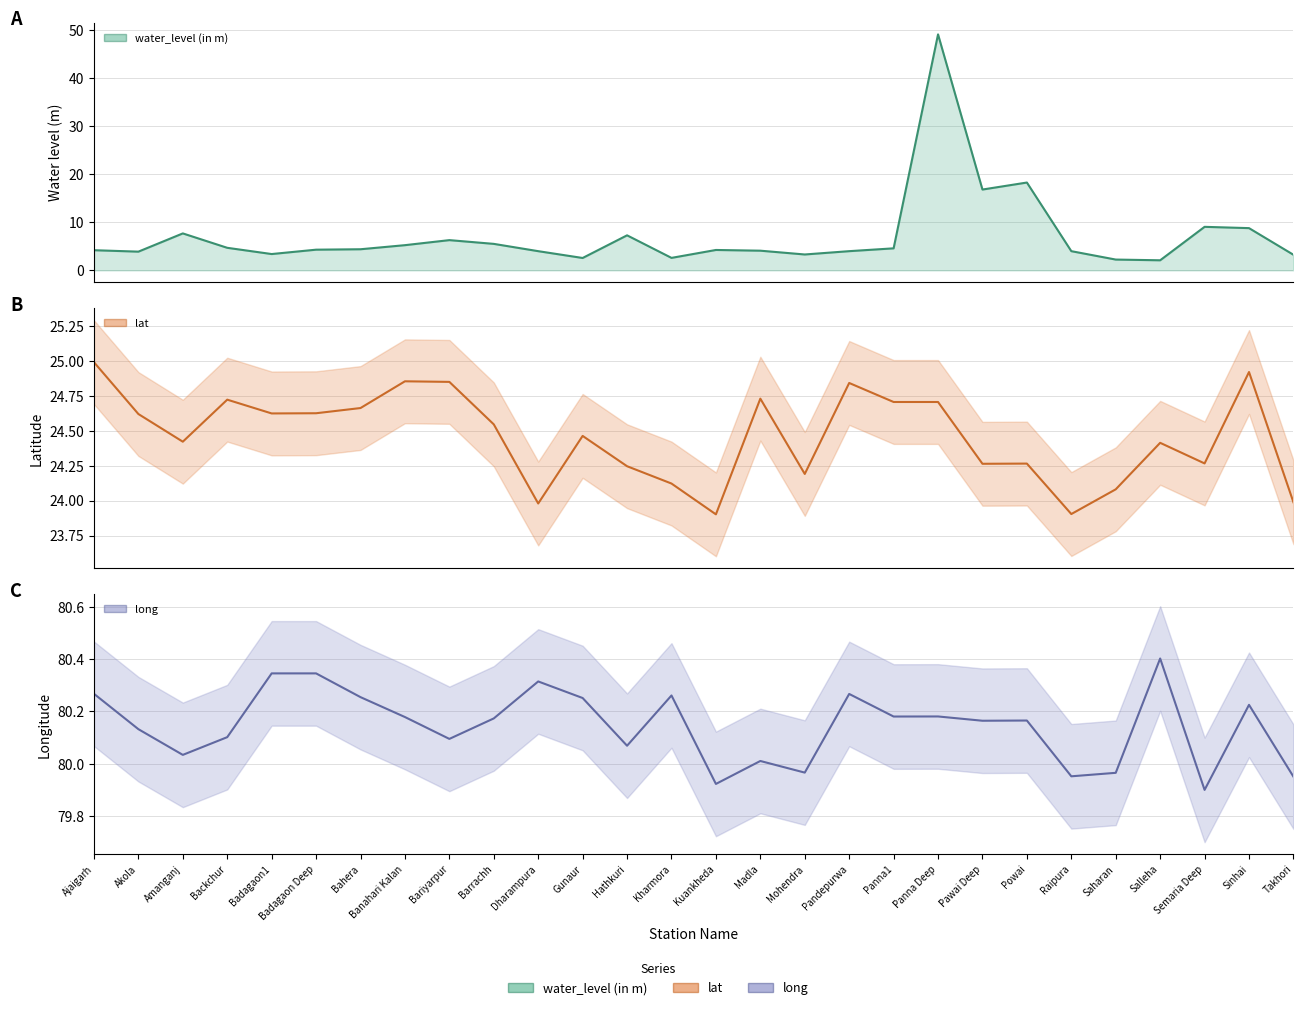

How many interior local peaks does the water_level (in m) series have?

7